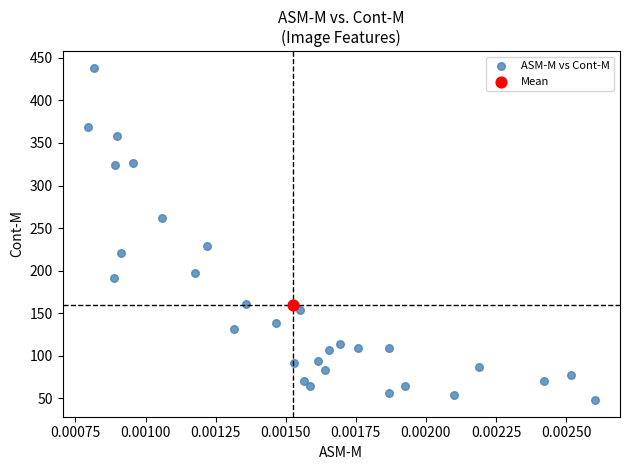

What are all the series names shown in the legend?

ASM-M vs Cont-M, Mean